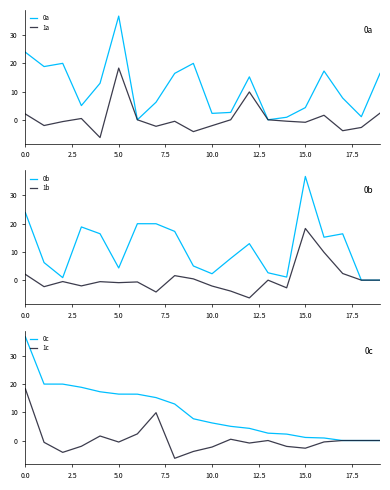

List the series in order of their peak value, highest first.

0a, 0b, 0c, 1a, 1b, 1c